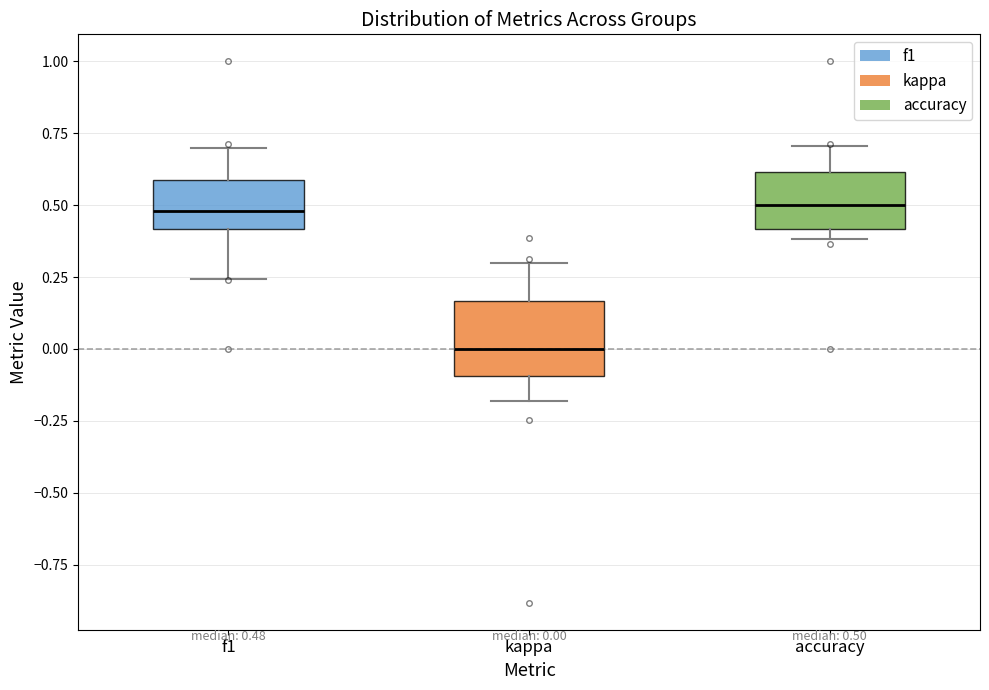

Comparing the boxes themselves (not the whiskers), which one is the tallest?

kappa